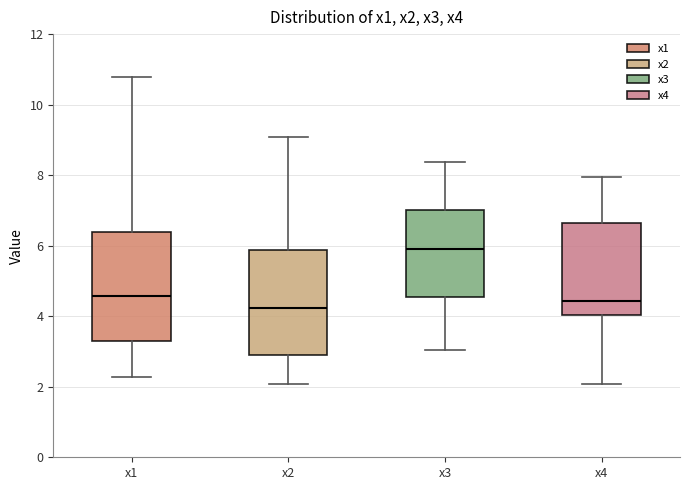

Where does the median line of the box for x4 sit on the y-axis? The values are not printed on the chart, so give them approximately, as read against the axis.

4.4